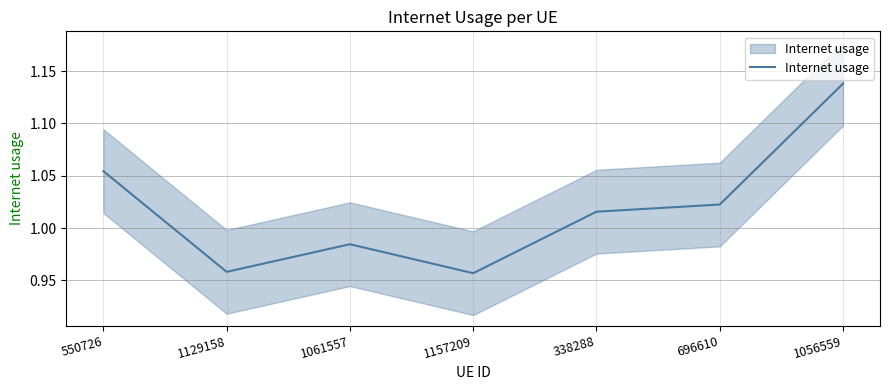

What is the difference between the second highest and second lowest values?

0.1